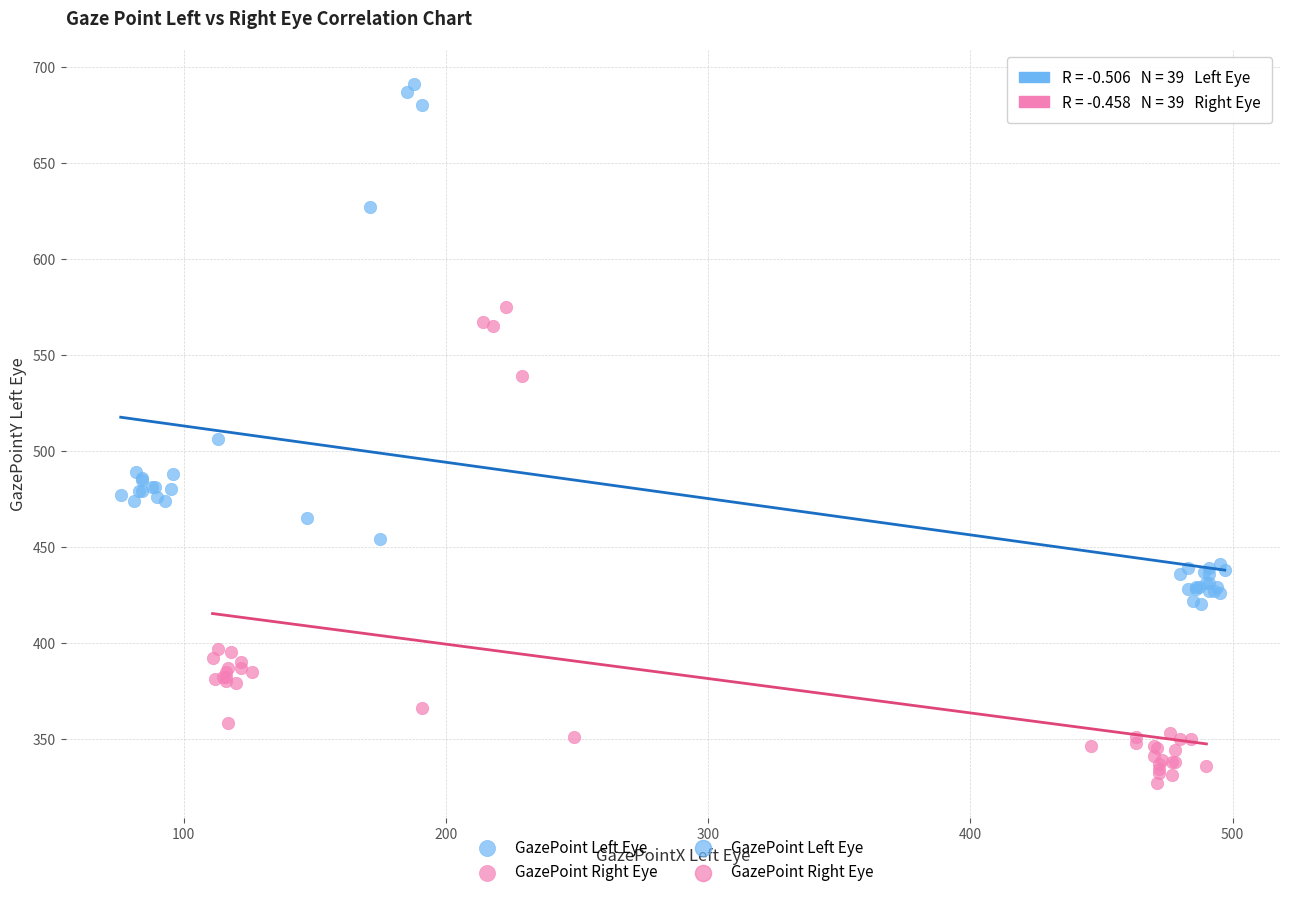

Which series contains the lowest Y value?

GazePoint Right Eye